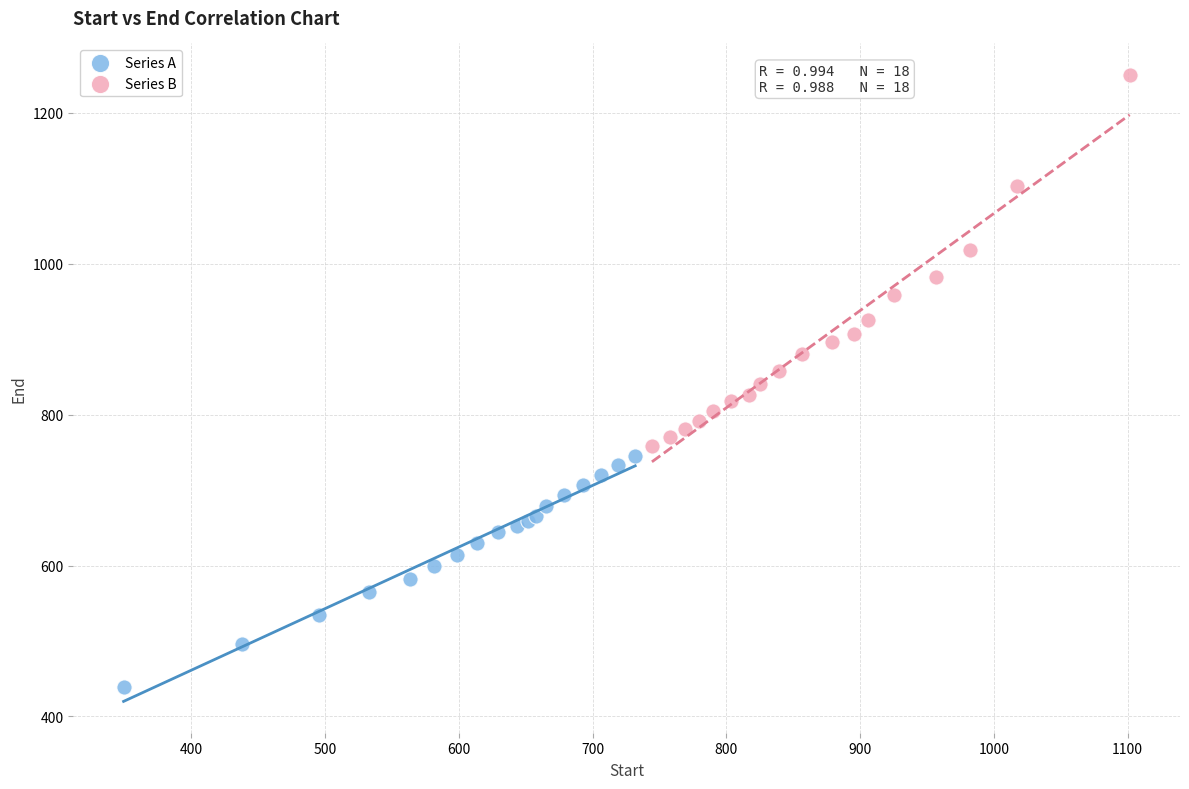

Which series reaches the minimum Y coordinate?

Series A